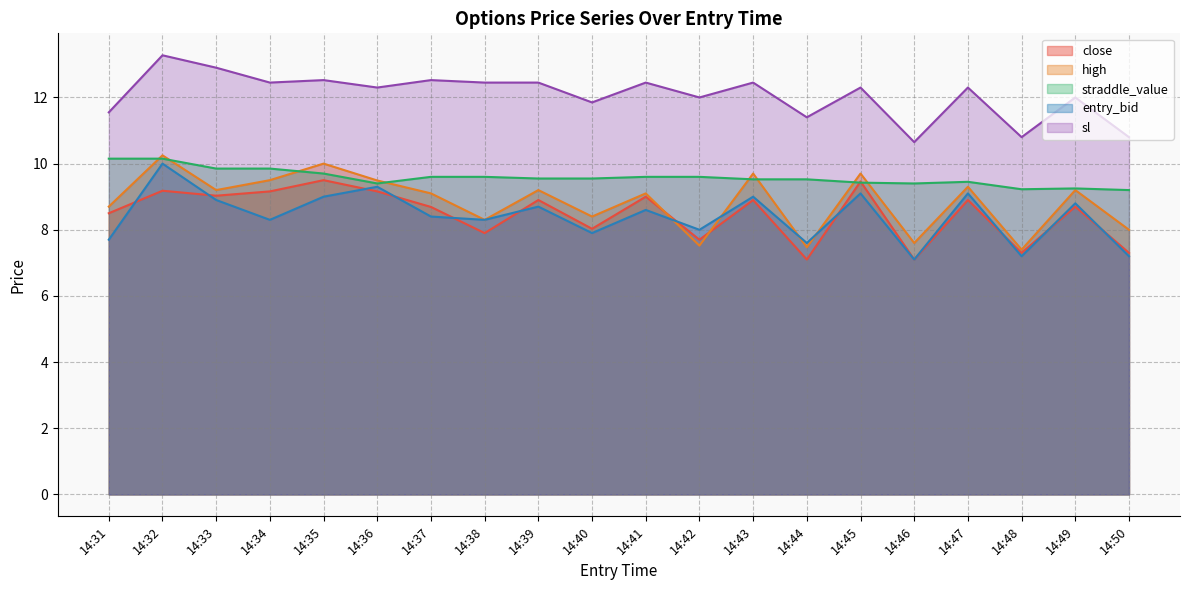

The sl series shows 12.5 at 14:35. True or false?

True